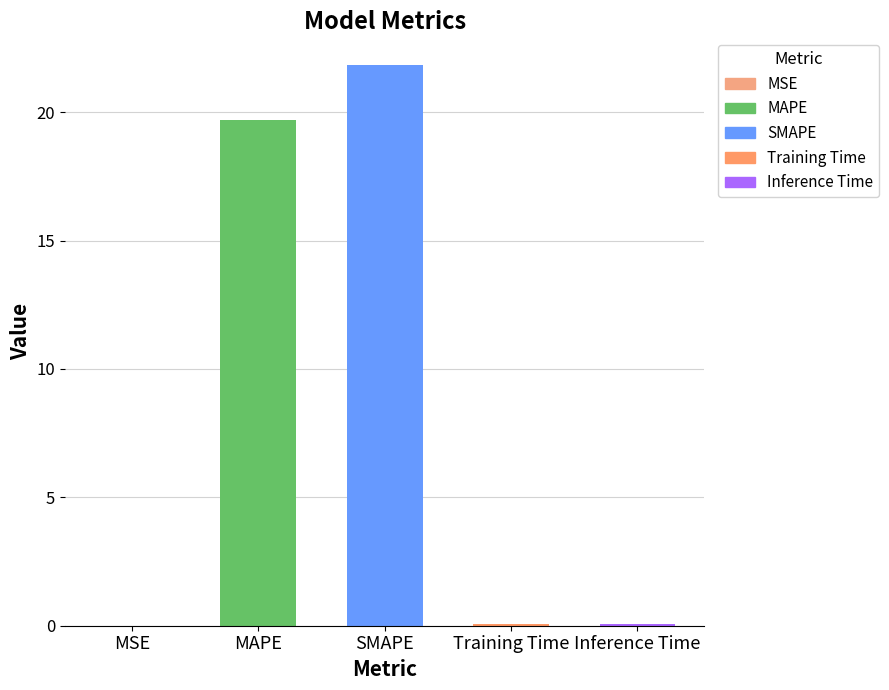

What is the sum of the values at SMAPE and Inference Time?

21.9